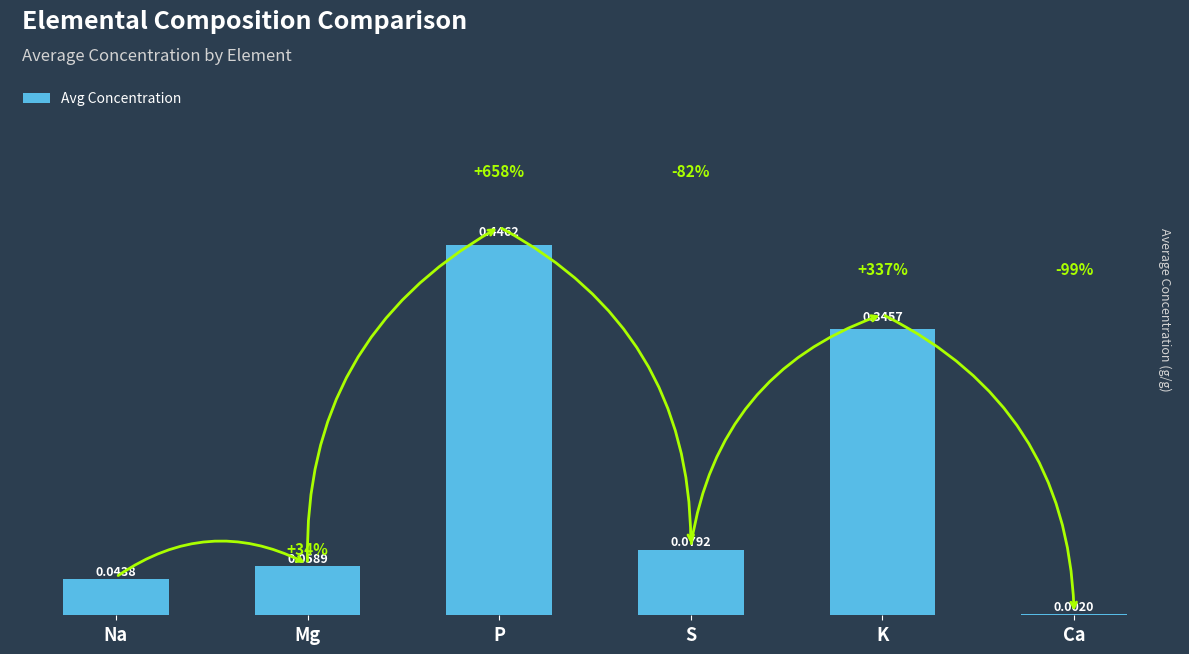

Which has a higher value, Na or S?

S